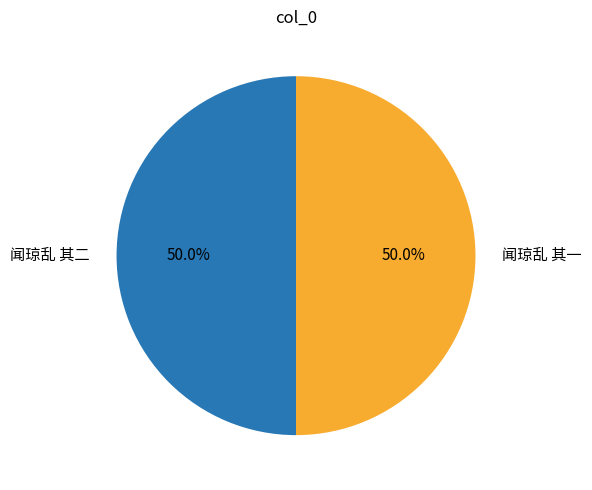

What percentage do 闻琼乱 其二 and 闻琼乱 其一 together represent?

100.0%